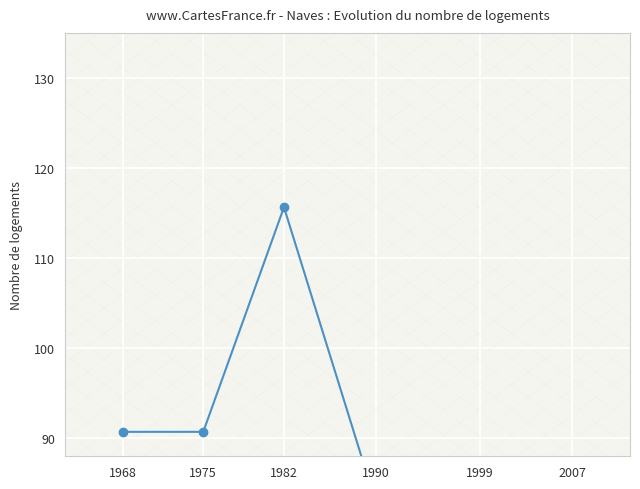

What is the smallest value displayed?

69.4